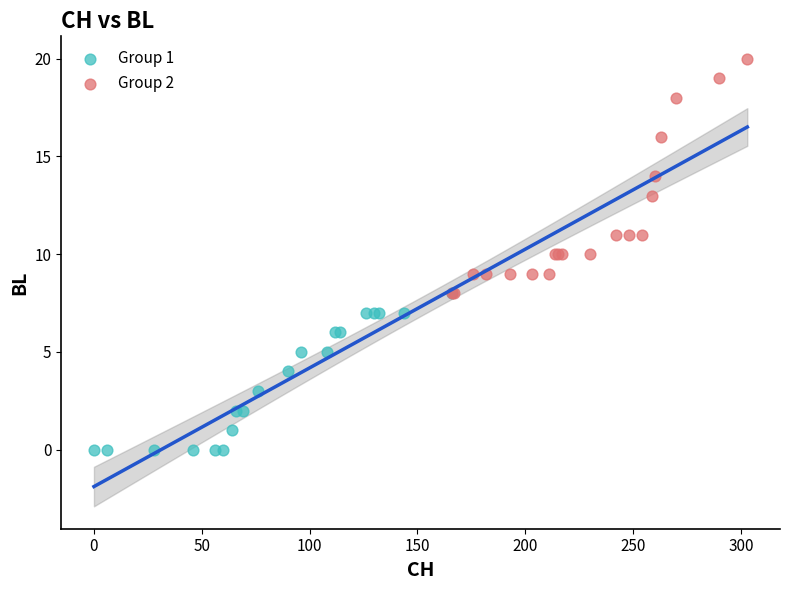

What are all the series names shown in the legend?

Group 1, Group 2